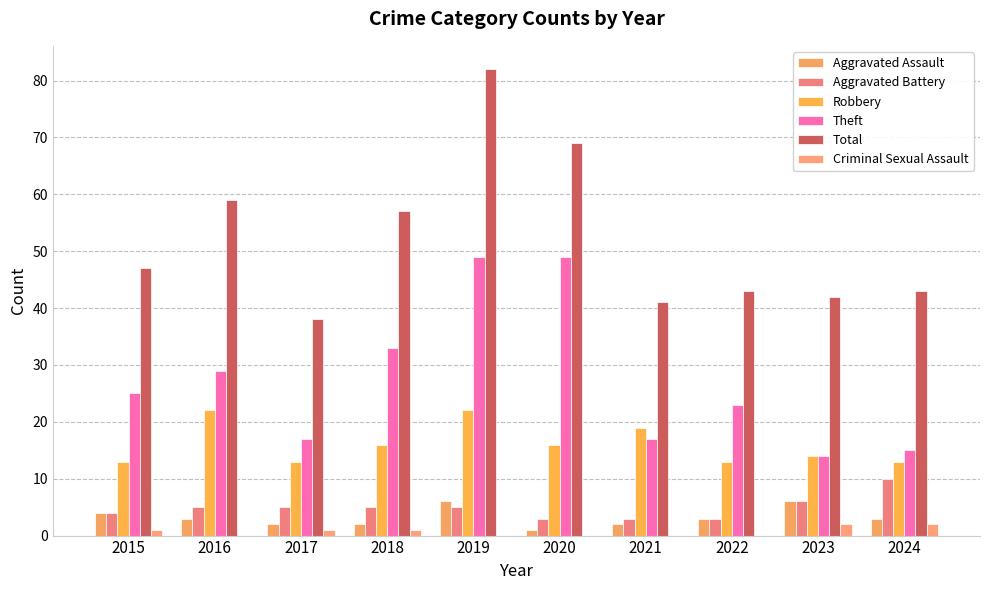

The value of Robbery at 2015 is 22. True or false?

False